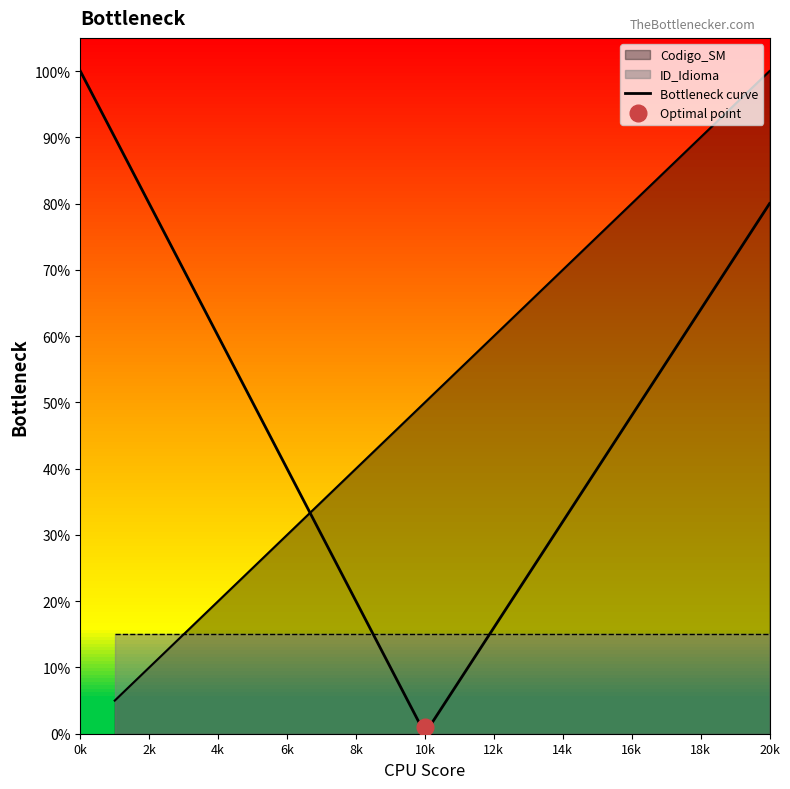

What is the sum of the values at 17 and 3?

1.0